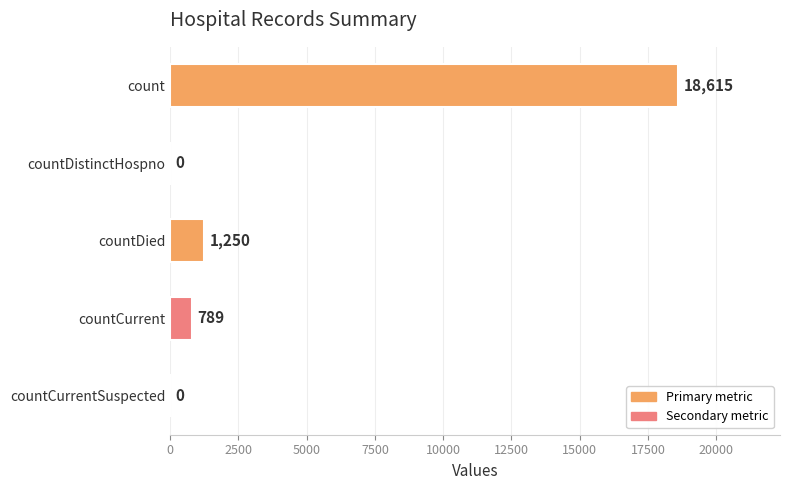

True or false: the data shows 0 at countCurrentSuspected.

True